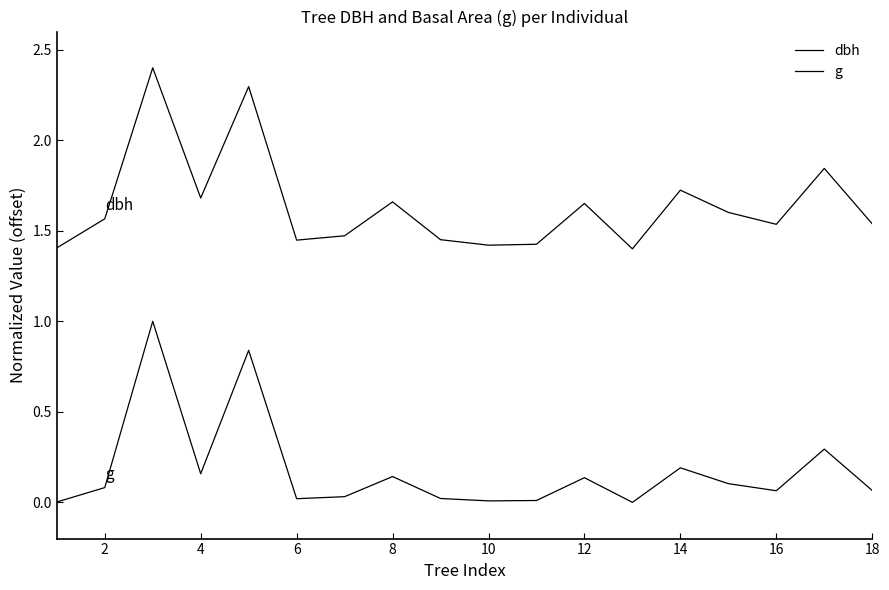

Does the chart display data point markers on the line(s)?

No